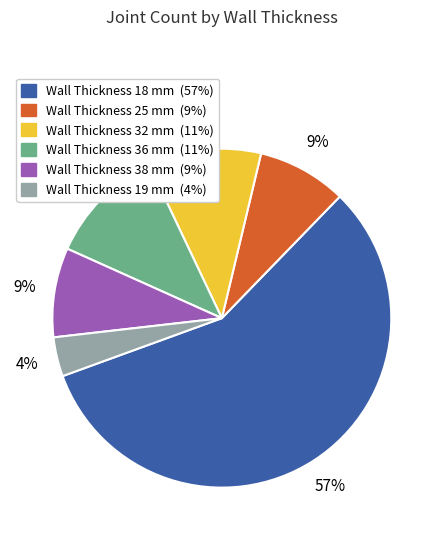

Does any single category account for the majority?

Yes